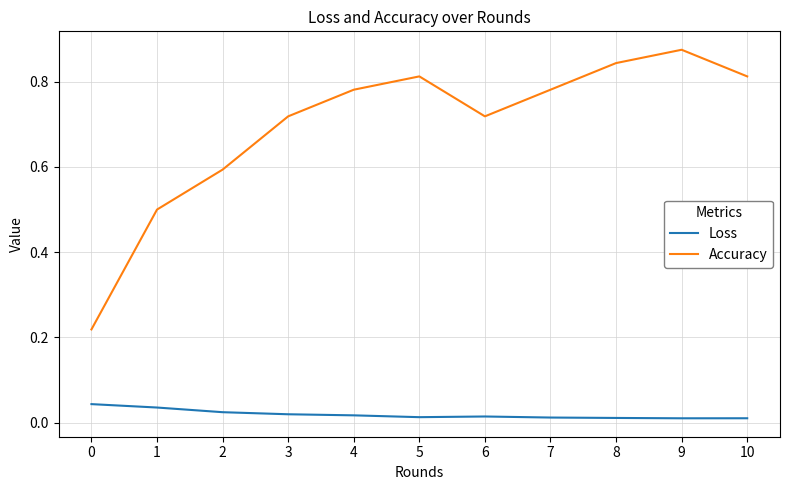

What is the sum of all Accuracy values?

7.7